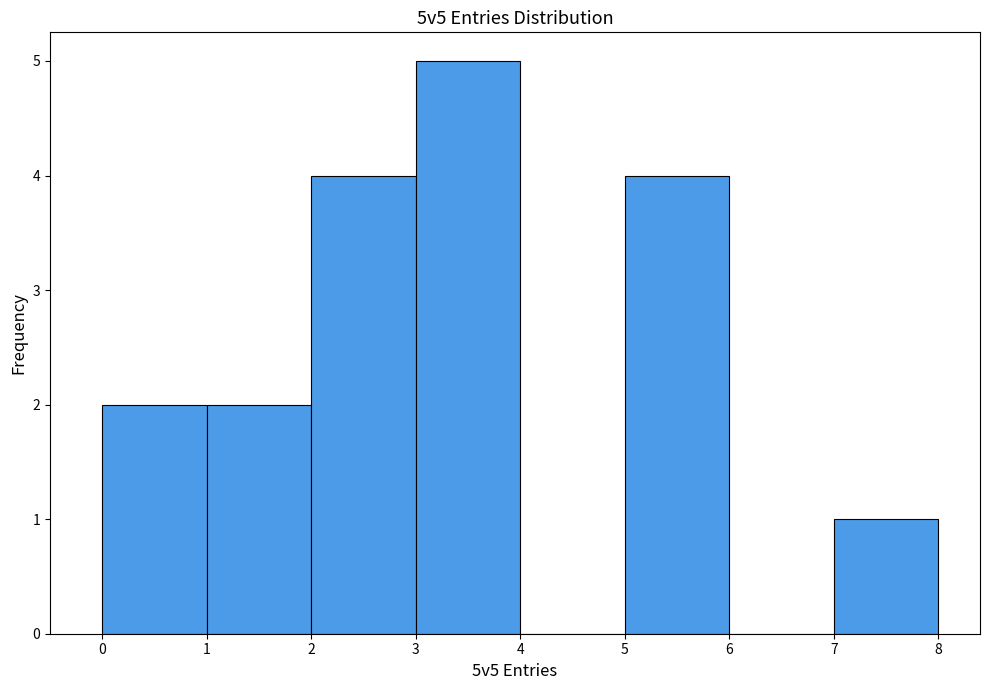

How tall is the bar that spans 2 to 3 on the x-axis? The values are not printed on the chart, so give them approximately, as read against the axis.

4